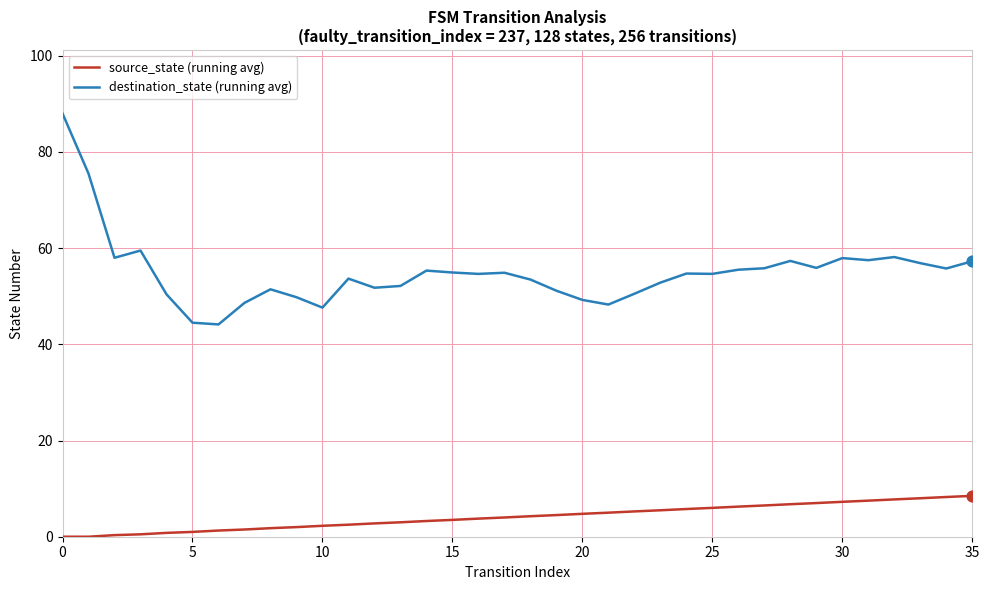

Which series has the widest spread of values?

destination_state (running avg)